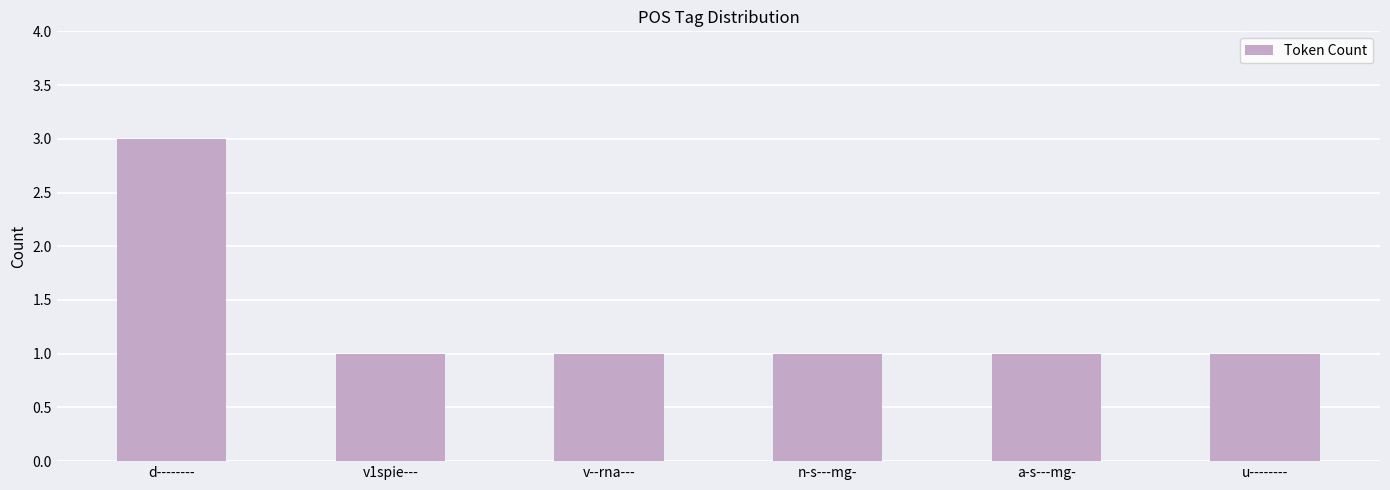

What is the ratio of the value at n-s---mg- to the value at d--------?

0.3